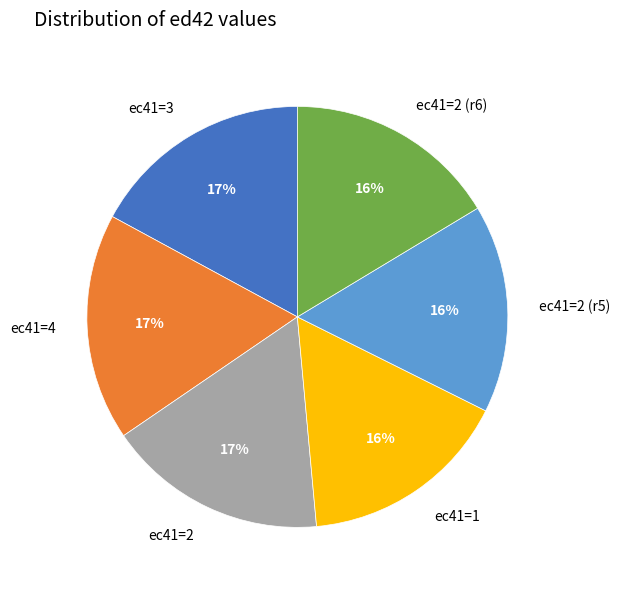

Between ec41=1 and ec41=4, which is larger?

ec41=4